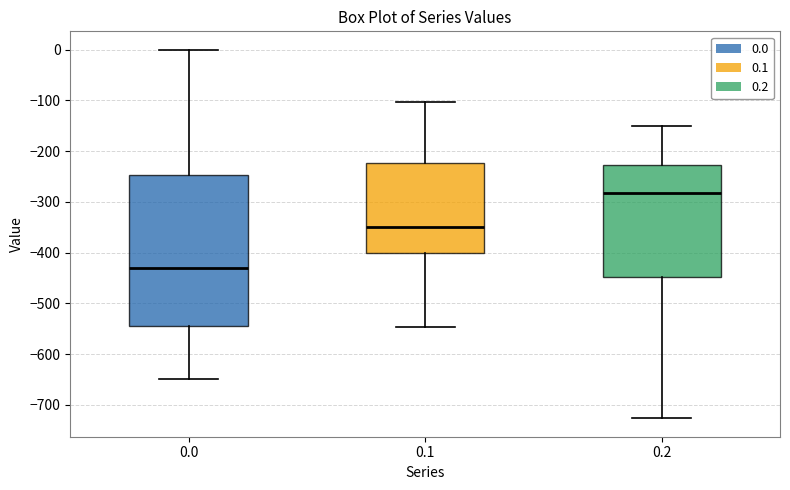

Reading left to right, read every box against the y-axis: the position of its median line, the range the box covers, and the ends of its whiskers. The values are not printed on the chart, so give them approximately, as read against the axis.

0.0: median -430, box -540 to -250, whiskers -650 to 0
0.1: median -350, box -400 to -220, whiskers -550 to -100
0.2: median -280, box -450 to -230, whiskers -730 to -150